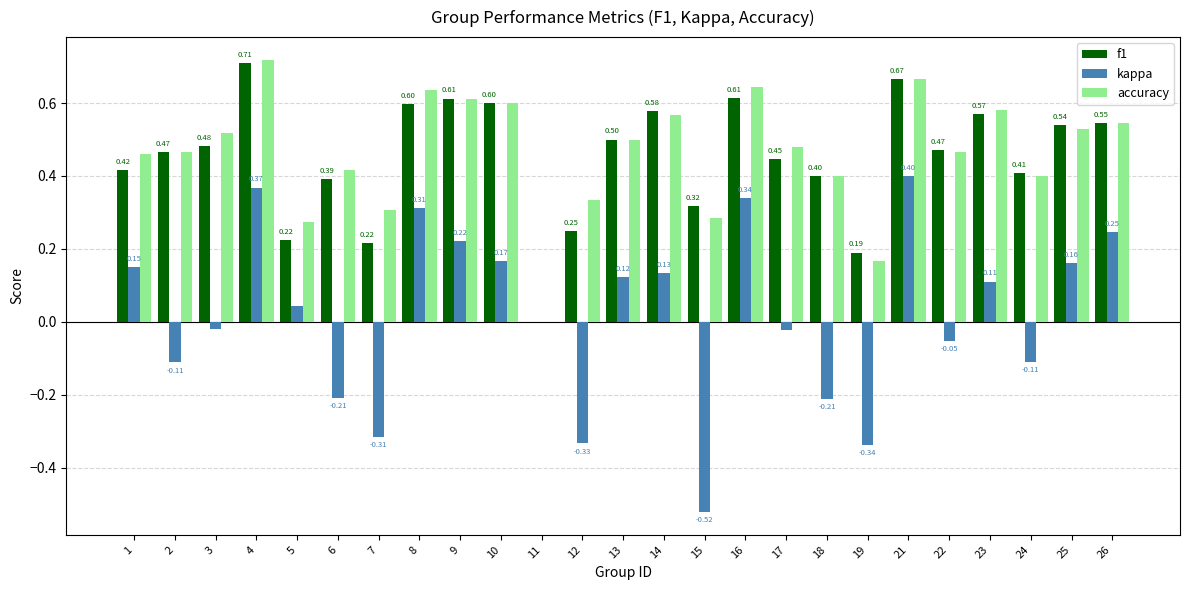

Which series has the largest total across all categories?

accuracy